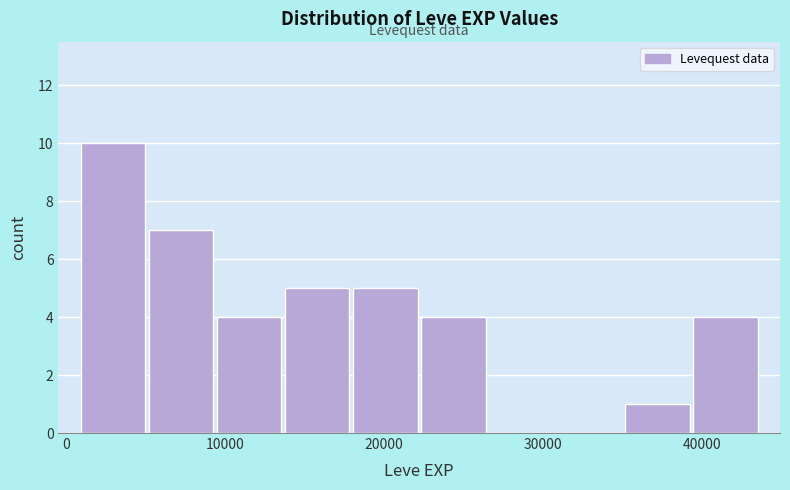

Reading left to right, transcribe this chart: for each bar, give the range it covers on the x-axis and its height. Neither the bar edges nor the heights are printed on the chart, so give them approximately, as read against the axes.

1000 to 5000: 10
5000 to 9000: 7
9000 to 14000: 4
14000 to 18000: 5
18000 to 22000: 5
22000 to 26000: 4
26000 to 31000: 0
31000 to 35000: 0
35000 to 39000: 1
39000 to 44000: 4